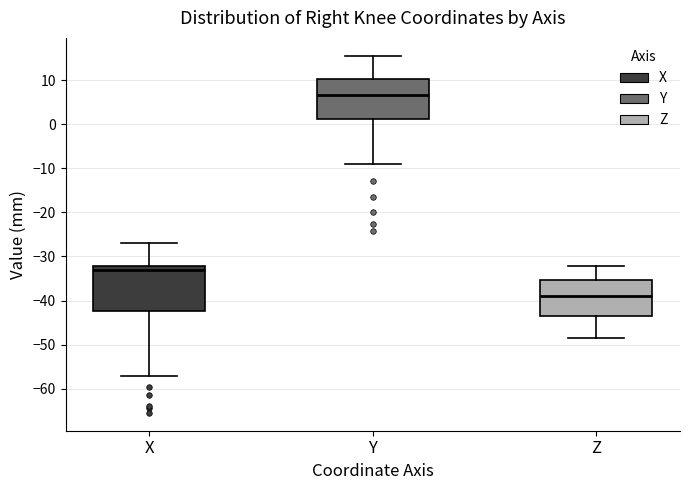

Which box's median line is the lowest?

Z